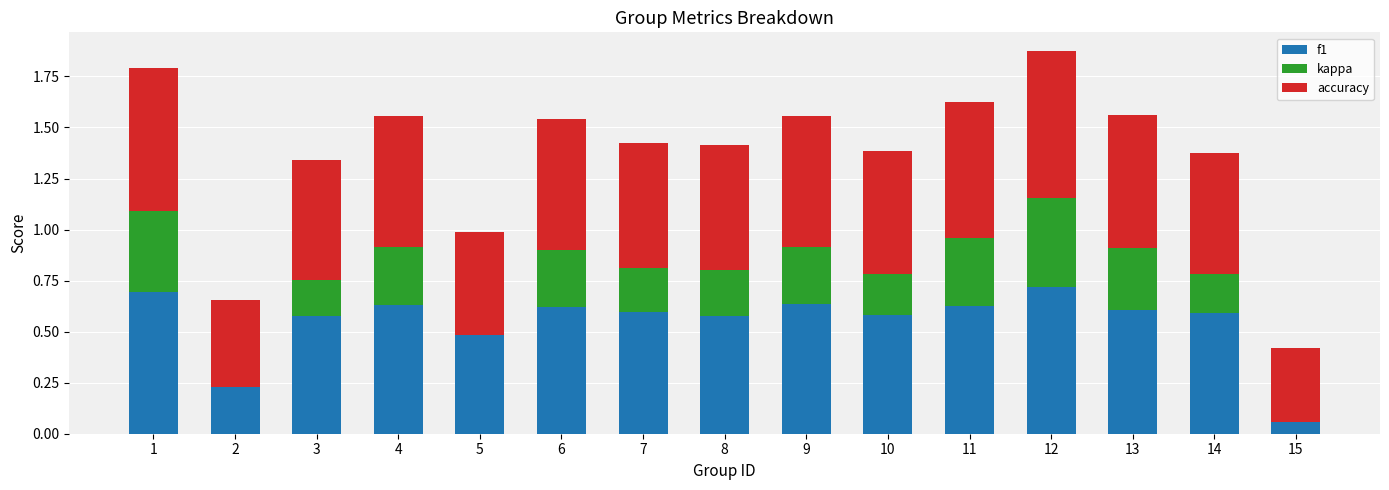

At how many categories does at least one series exceed 0?

15